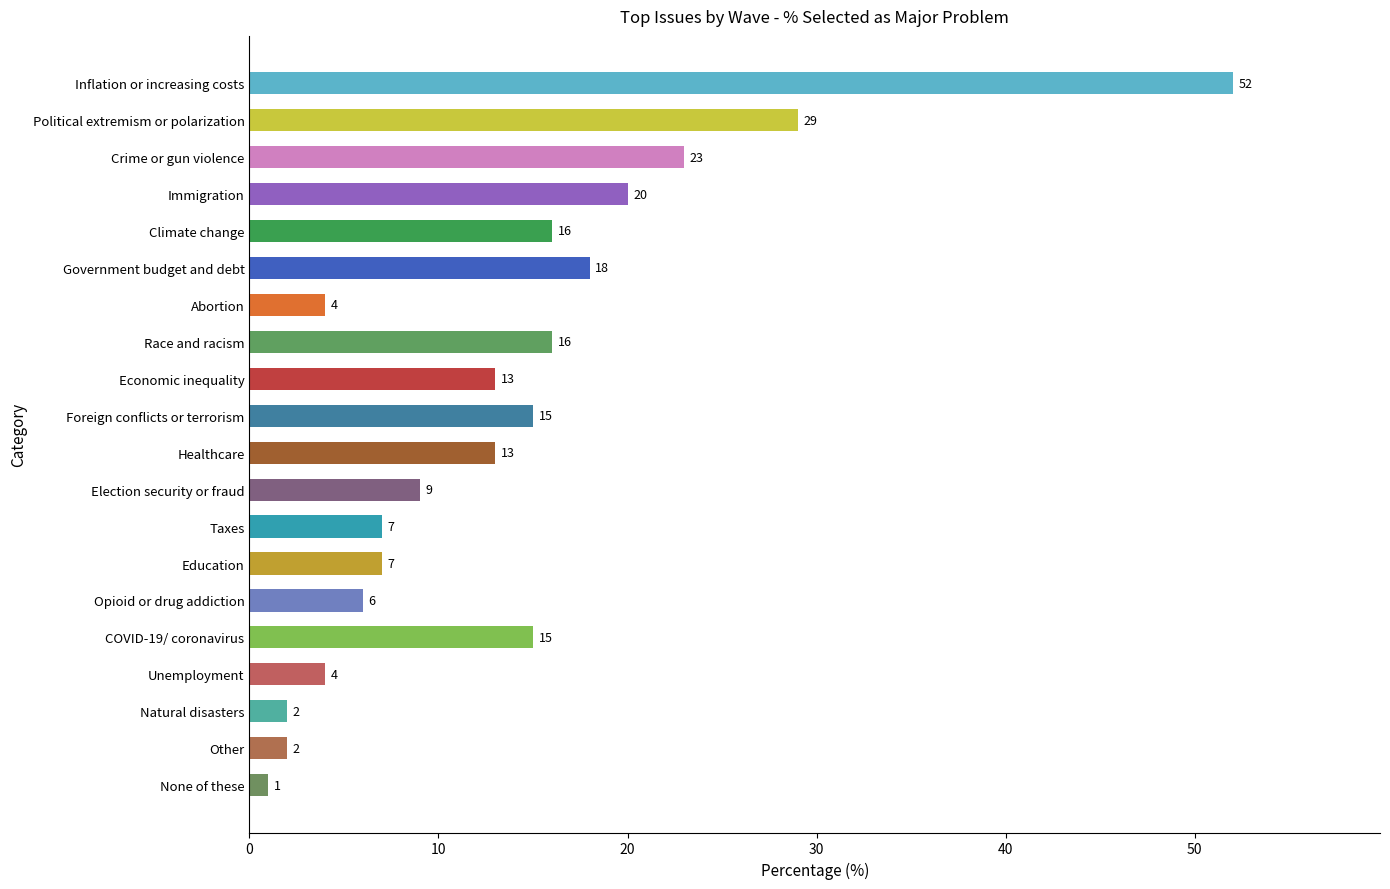

What is the approximate value at Government budget and debt, to the nearest 5?

20